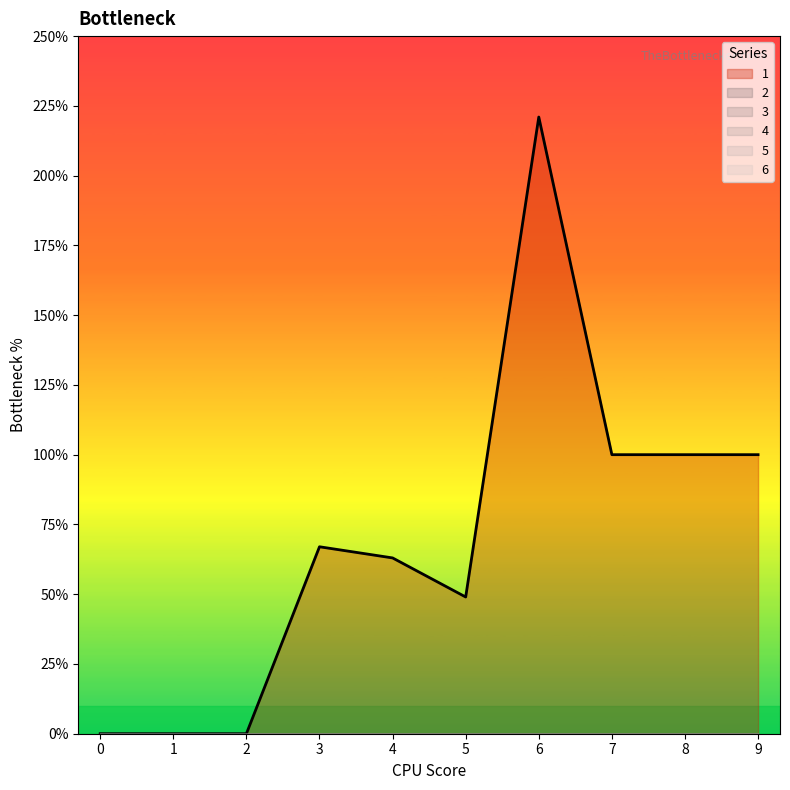

Is the value of 1 at 5 greater than the value of 2 at 2?

Yes